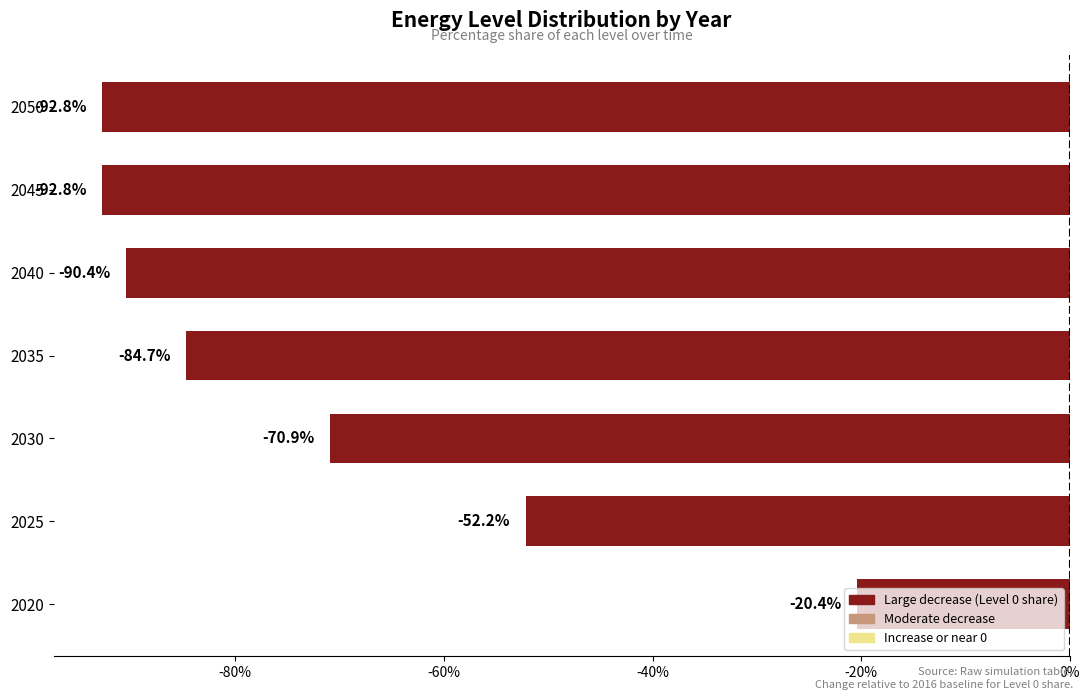

Where is the data nearest to the value -56?

2025